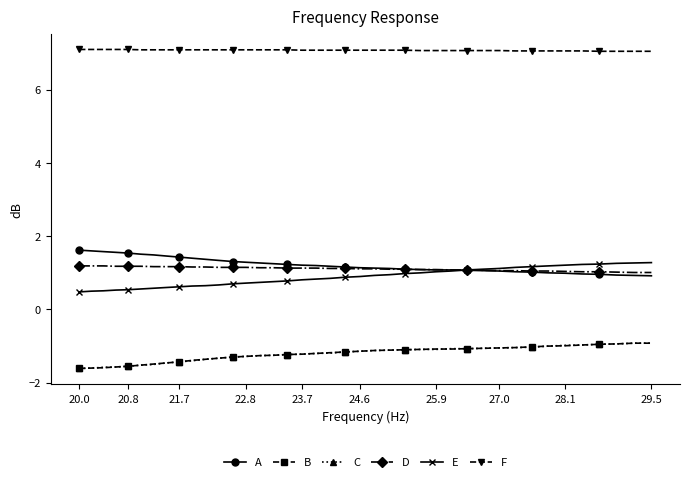

True or false: F and E cross at least once.

False